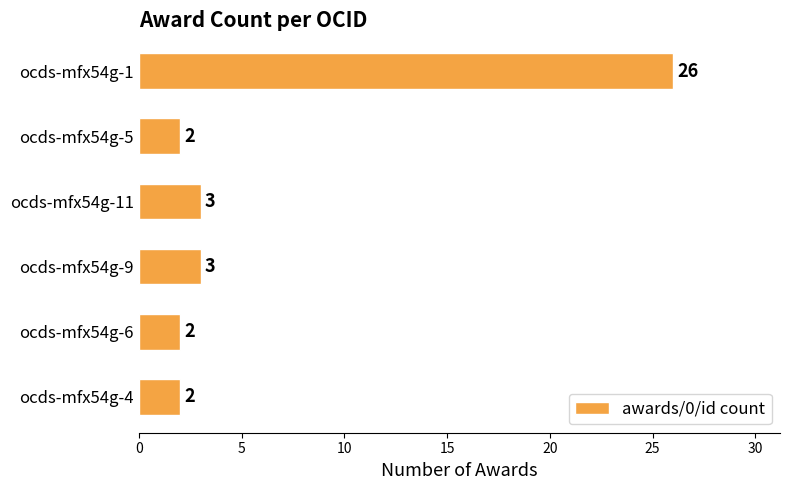

At which category does the chart reach its peak across all series?

ocds-mfx54g-1